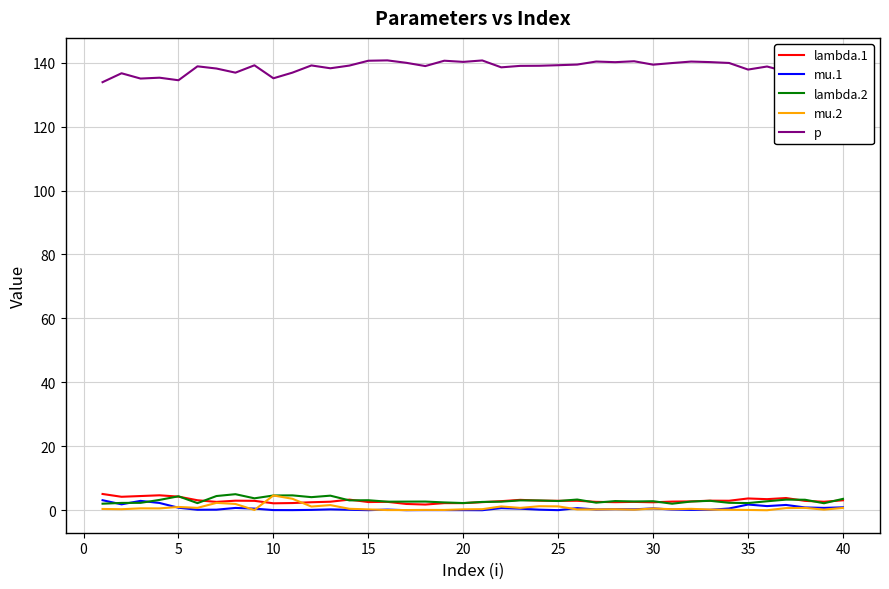

What is the lowest value of the p series?

133.9